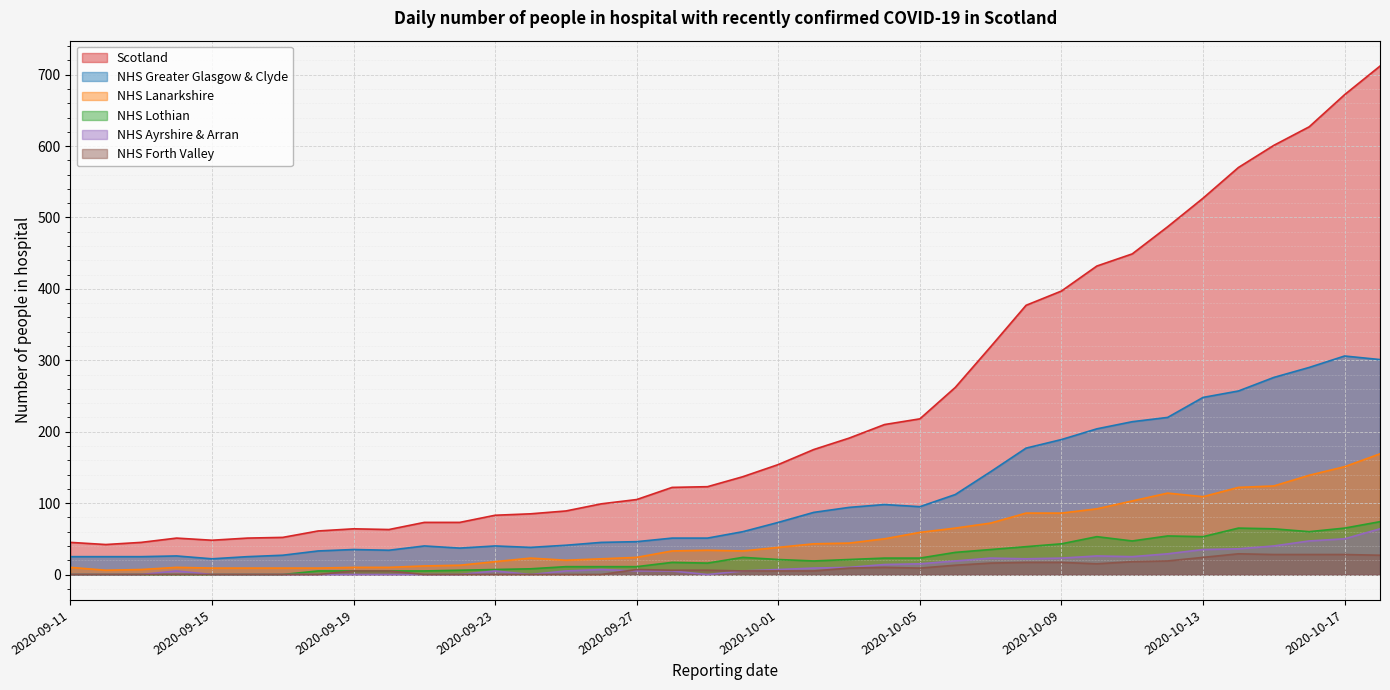

What is the difference between the highest and lowest values at 2020-09-14?

51